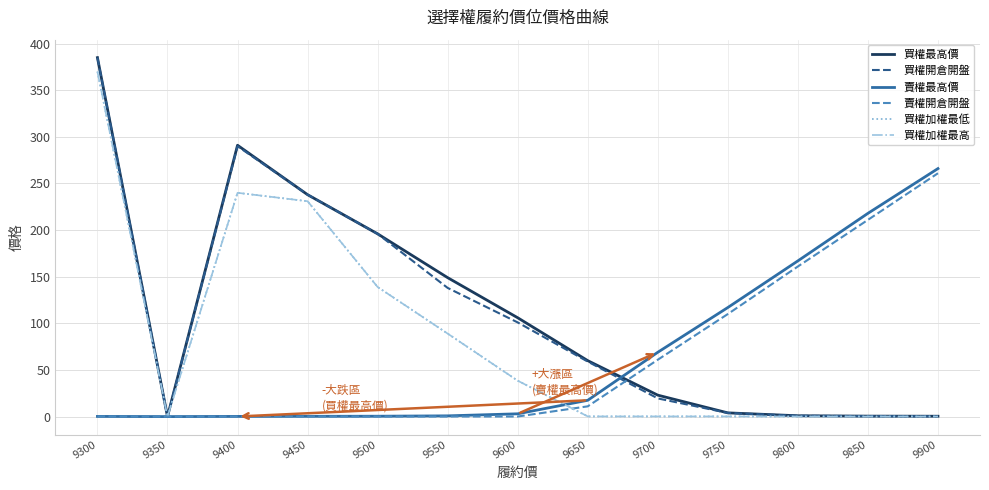

The 買權最高價 series shows 144.7 at 9600. True or false?

False